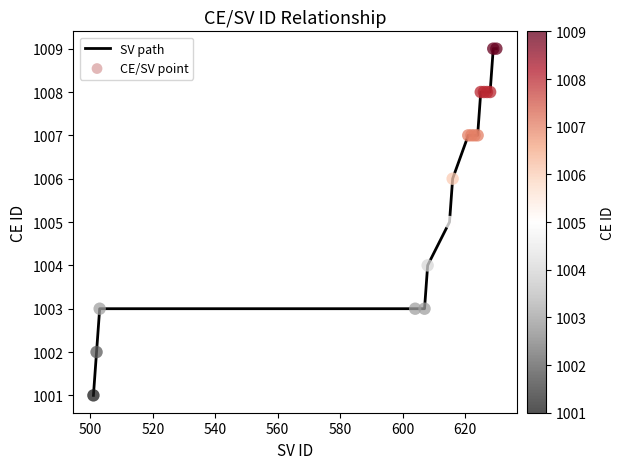

What is the difference between the maximum and minimum values?

8